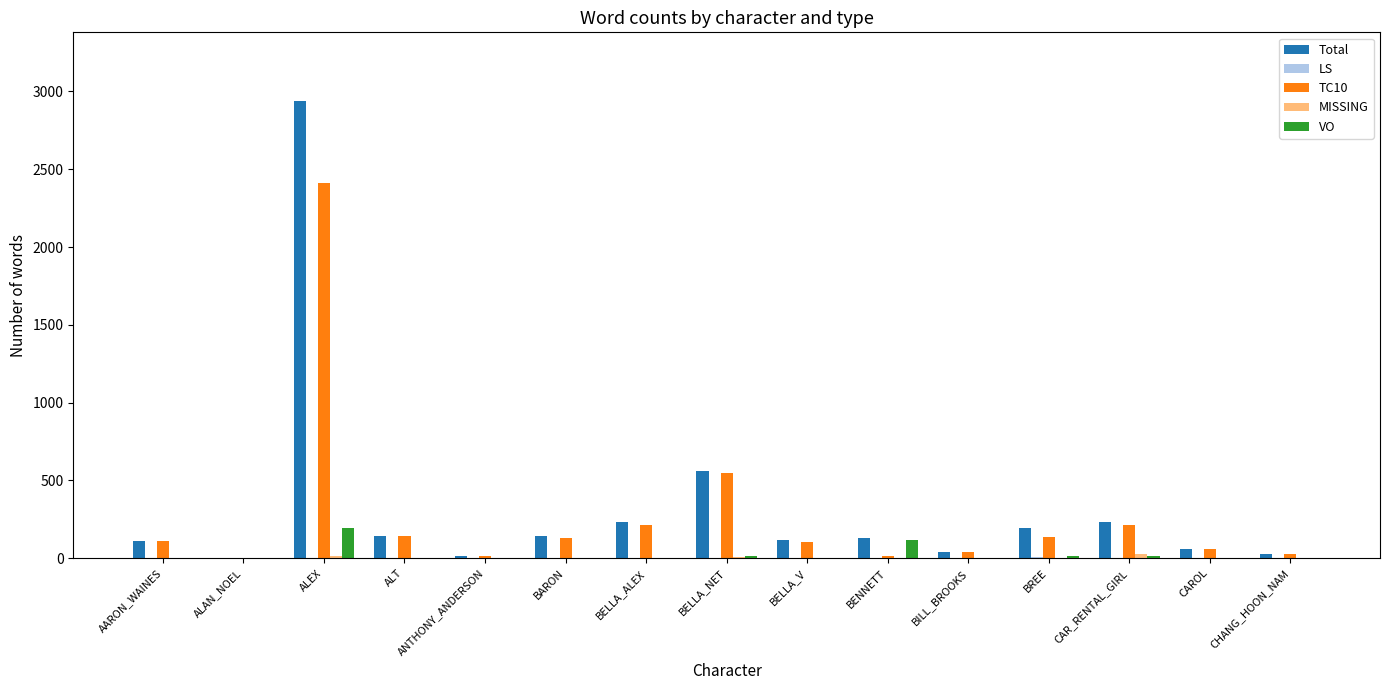

The value of Total at BARON is 260. True or false?

False